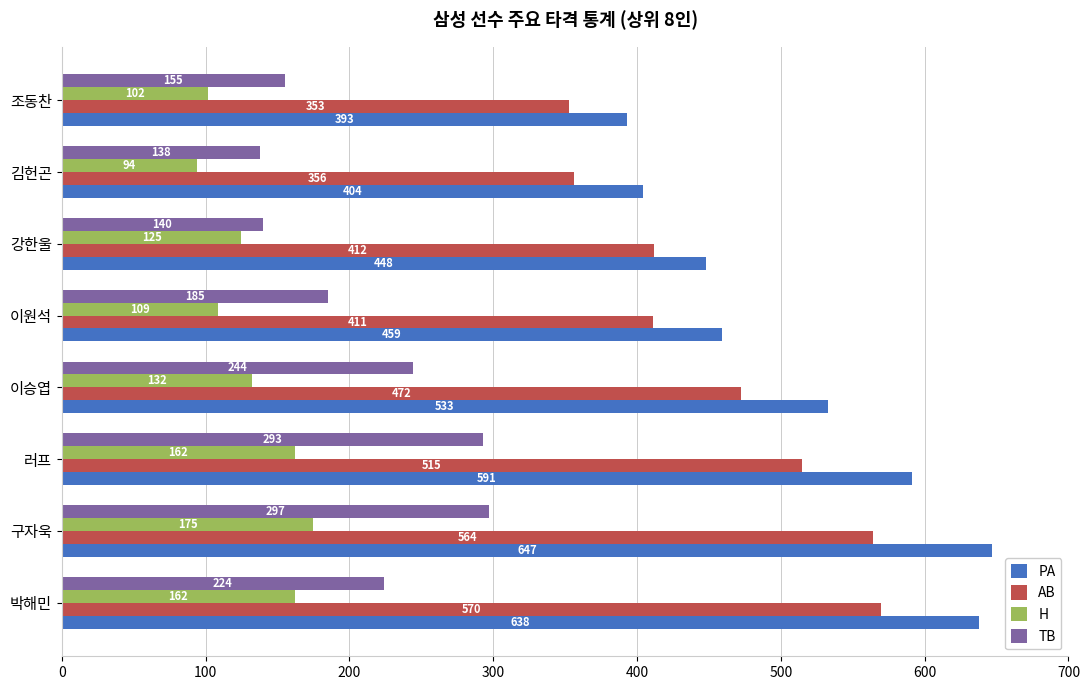

At how many categories does at least one series exceed 307?

8